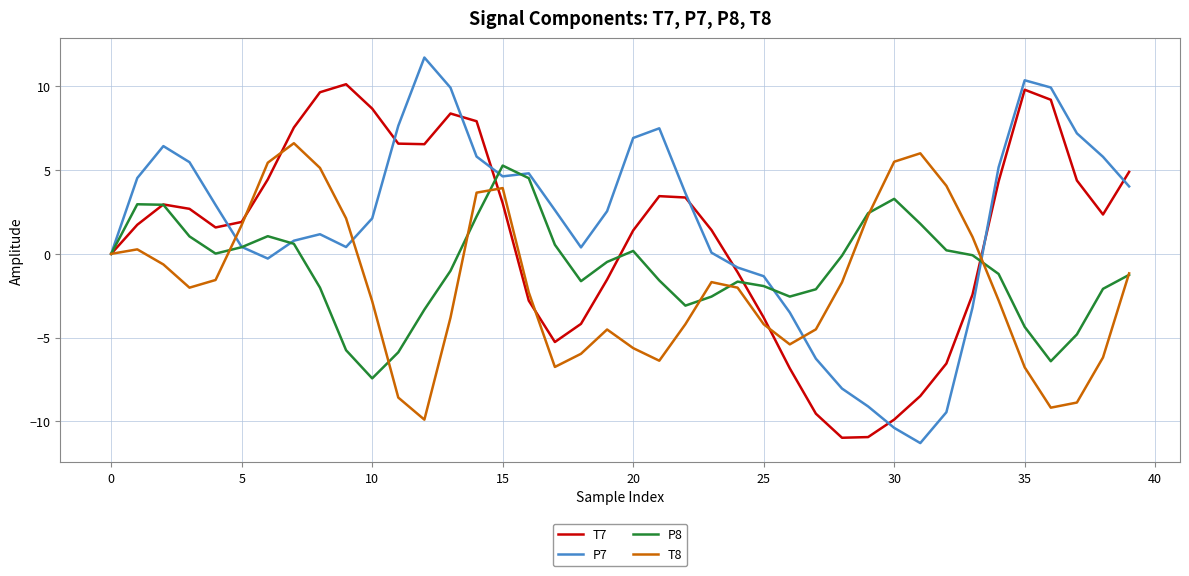

Count the number of categories in the chart.

40